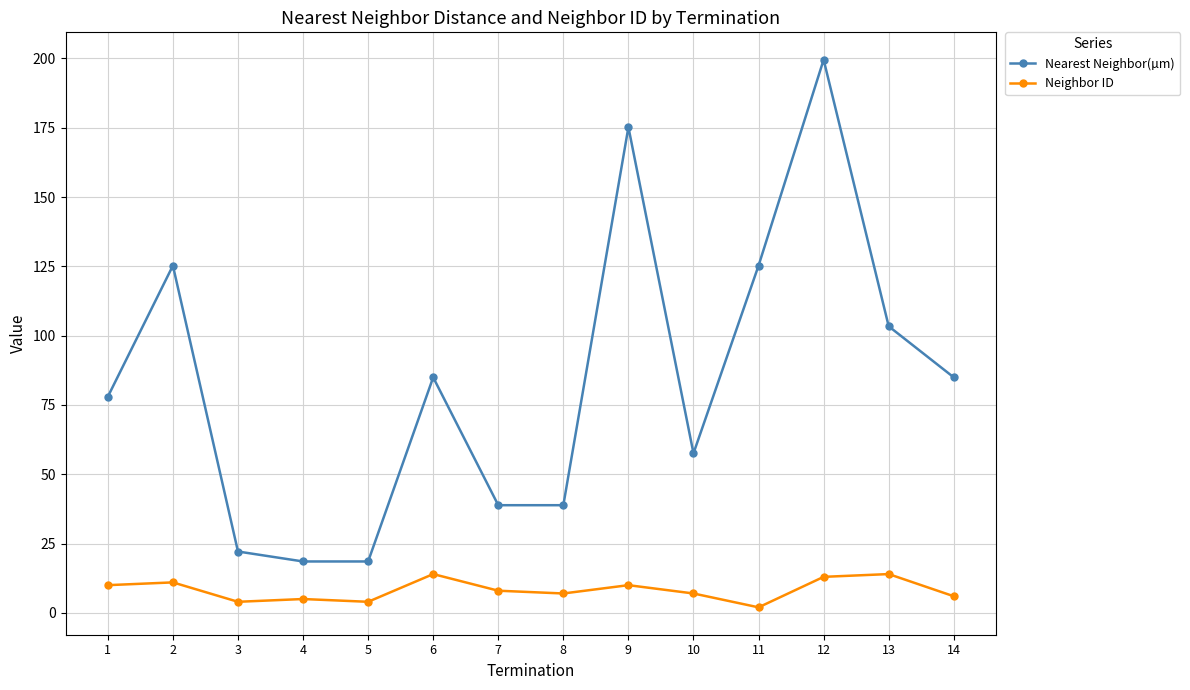

Rank the series by their maximum value, from highest to lowest.

Nearest Neighbor(µm), Neighbor ID